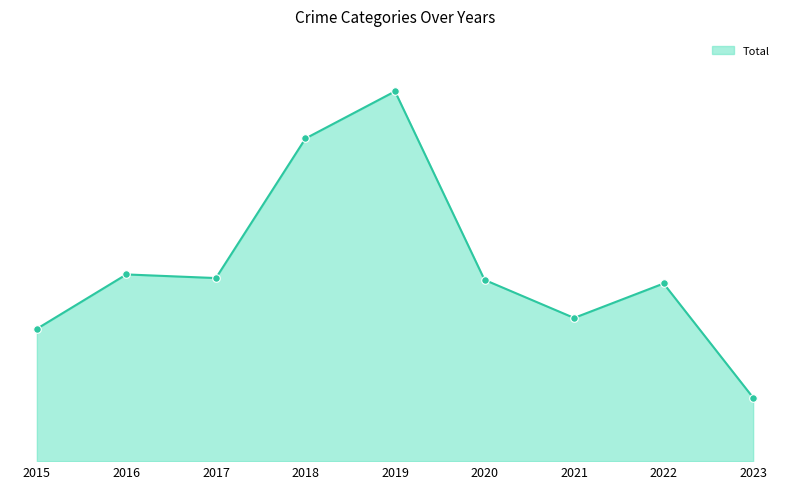

Does the chart have visible grid lines?

No